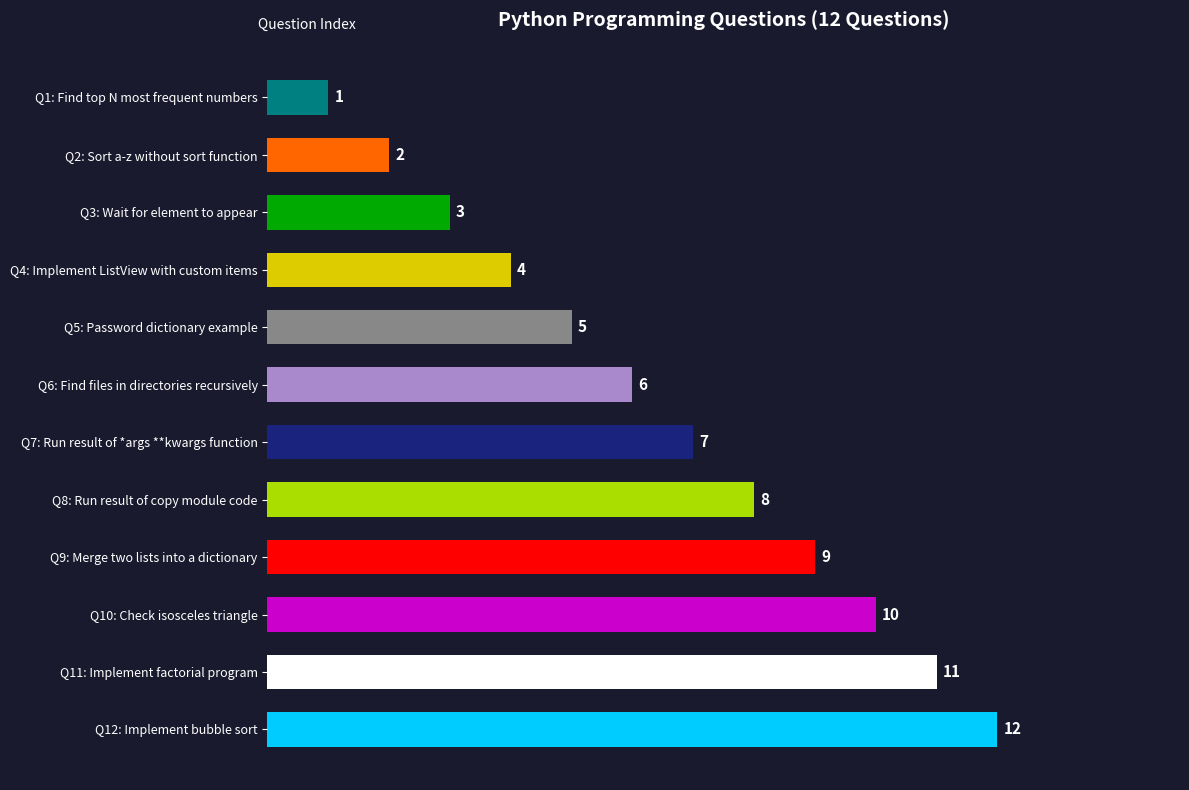

The value at Q4: Implement ListView with custom items is 4. True or false?

True